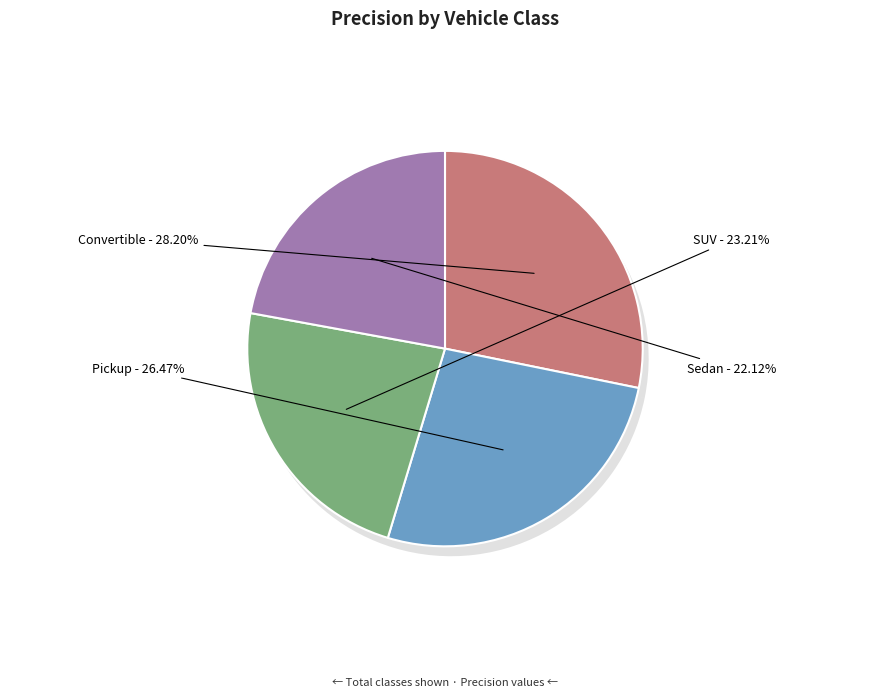

To the nearest percent, what is the difference between the largest and smallest slice percentages?

6%